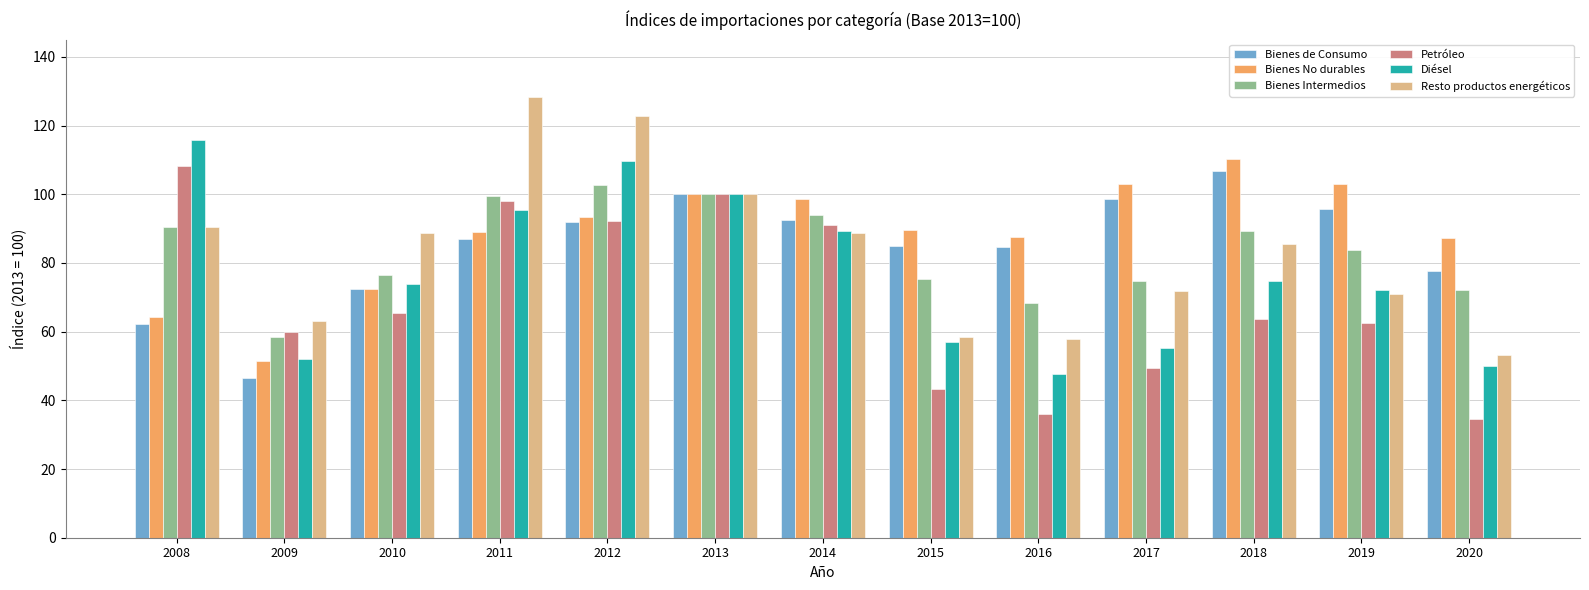

The value of Bienes de Consumo at 2012 is 92.0. True or false?

True